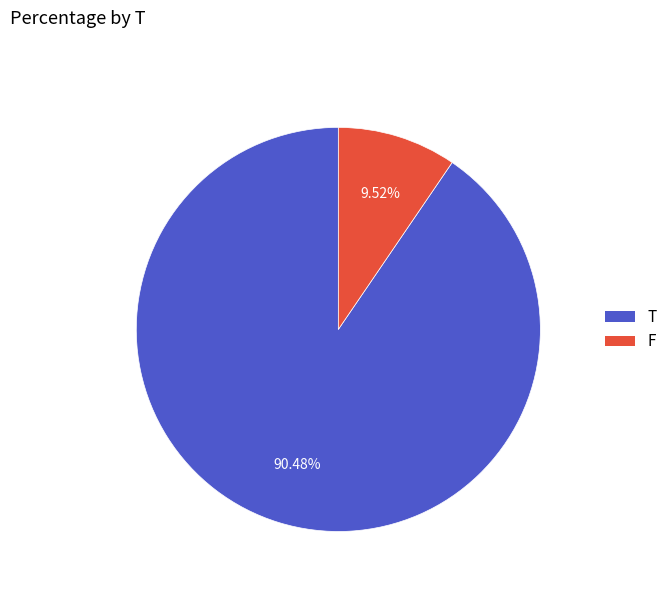

Do T and F together represent more than half of the pie?

Yes